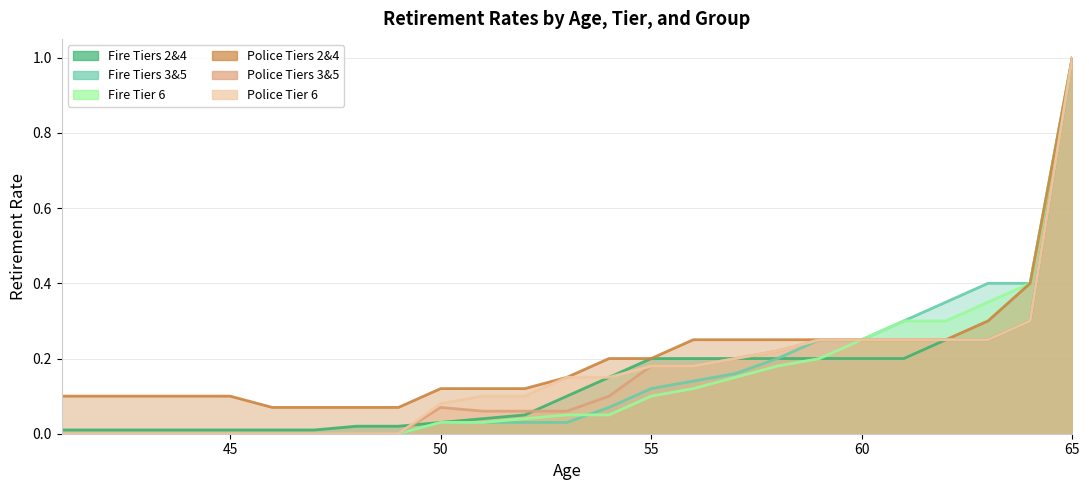

What is the maximum value shown in the chart?

1.0